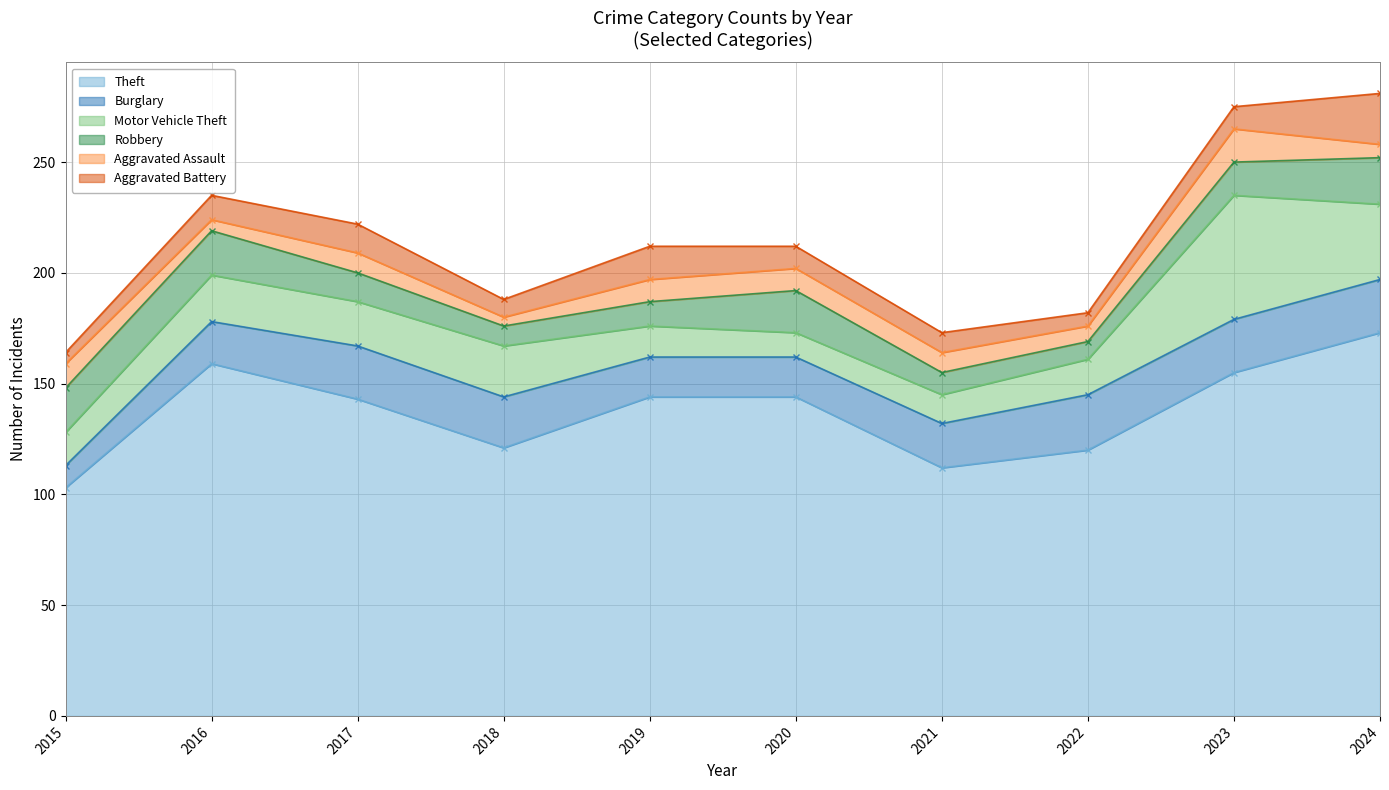

At how many categories does at least one series exceed 122?

6